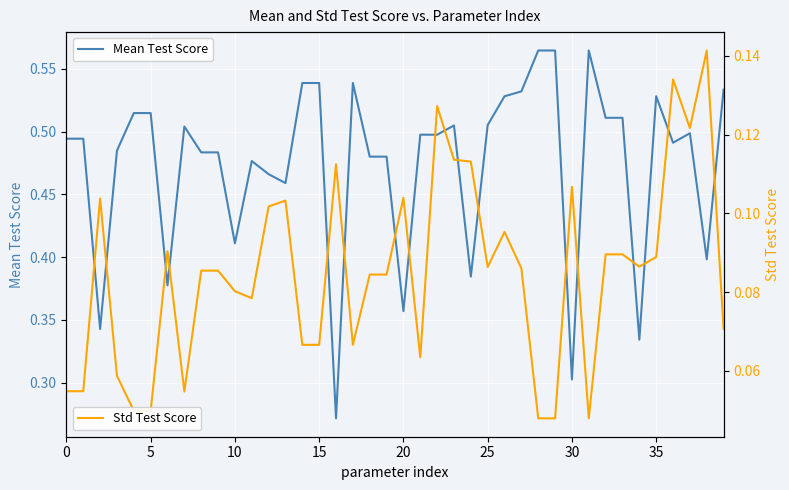

True or false: Mean Test Score and Std Test Score intersect in this chart.

False